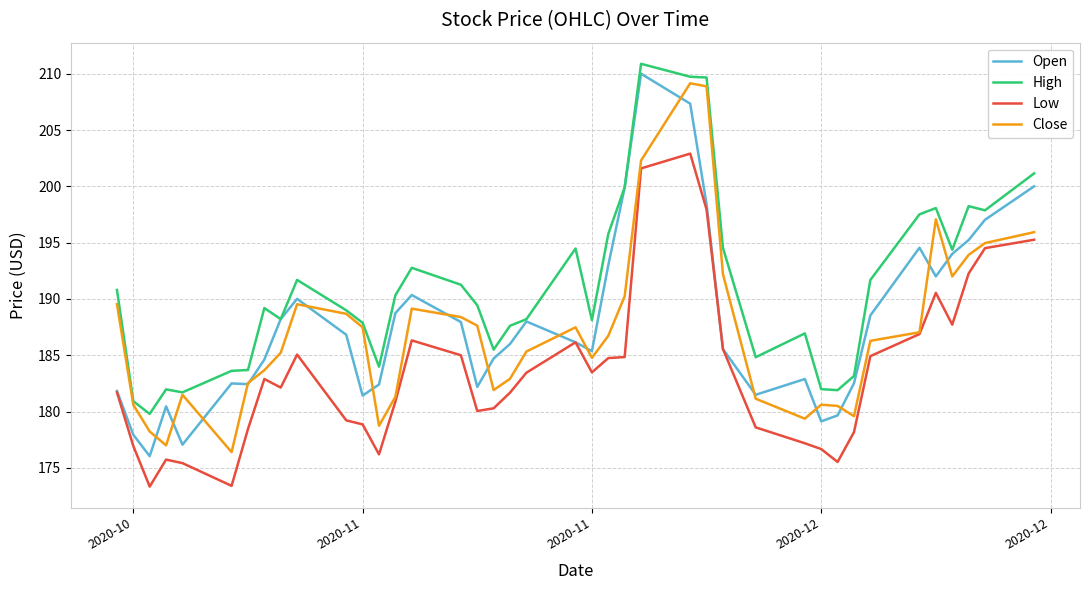

Which series has the largest total across all categories?

High